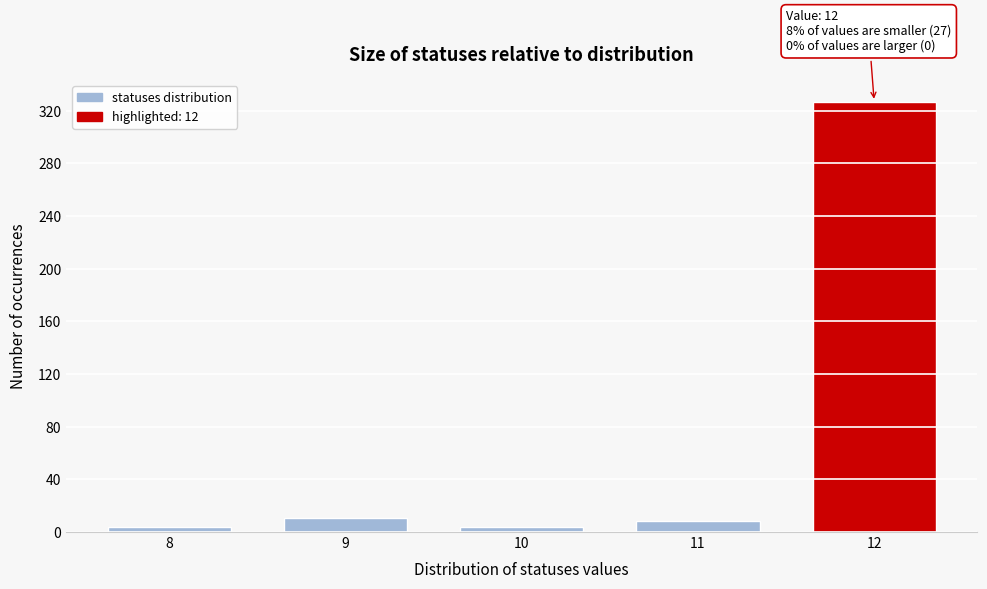

Reading right to left, transcribe all the data shown in this chart.

12=327	11=8	10=4	9=11	8=4